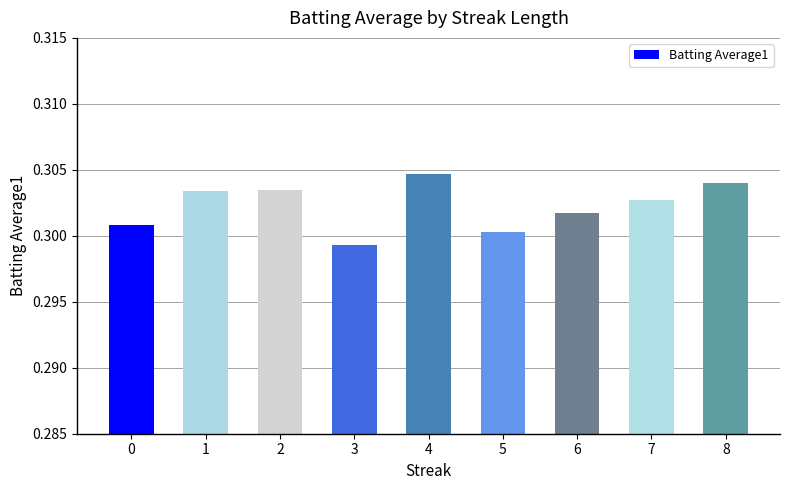

How many categories are shown in the chart?

9